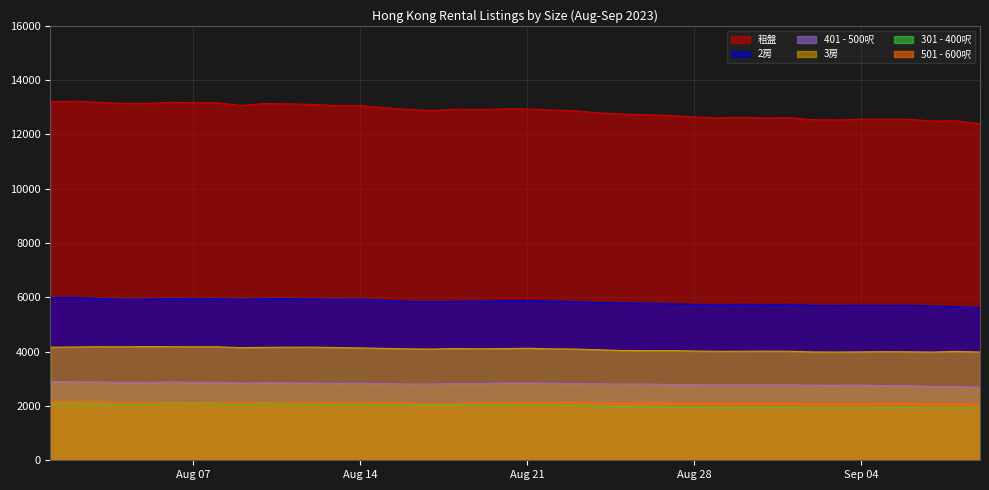

True or false: 401 - 500呎 and 租盤 intersect in this chart.

False